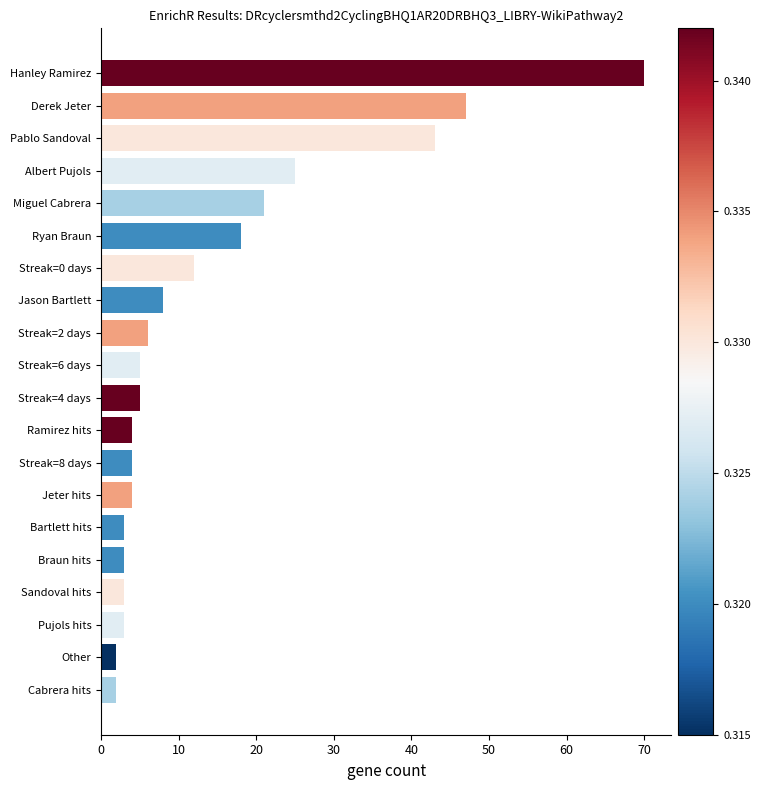

Where is the data nearest to the value 36?

Pablo Sandoval